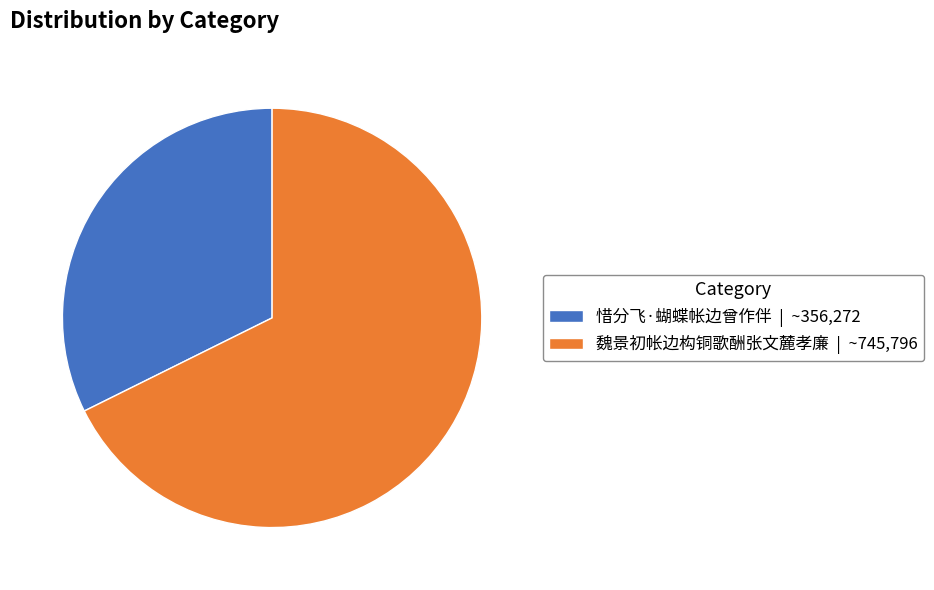

Do 魏景初帐边构铜歌酬张文麓孝廉 | ~745,796 and 惜分飞·蝴蝶帐边曾作伴 | ~356,272 together represent more than half of the pie?

Yes